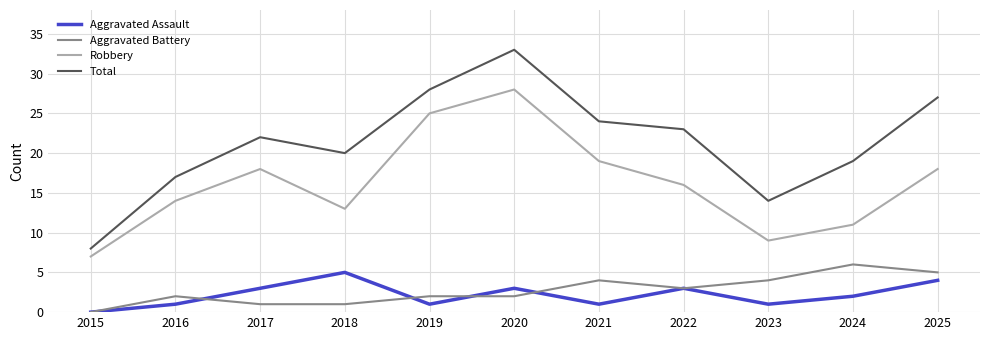

At which category is the sum across all series the highest?

2020